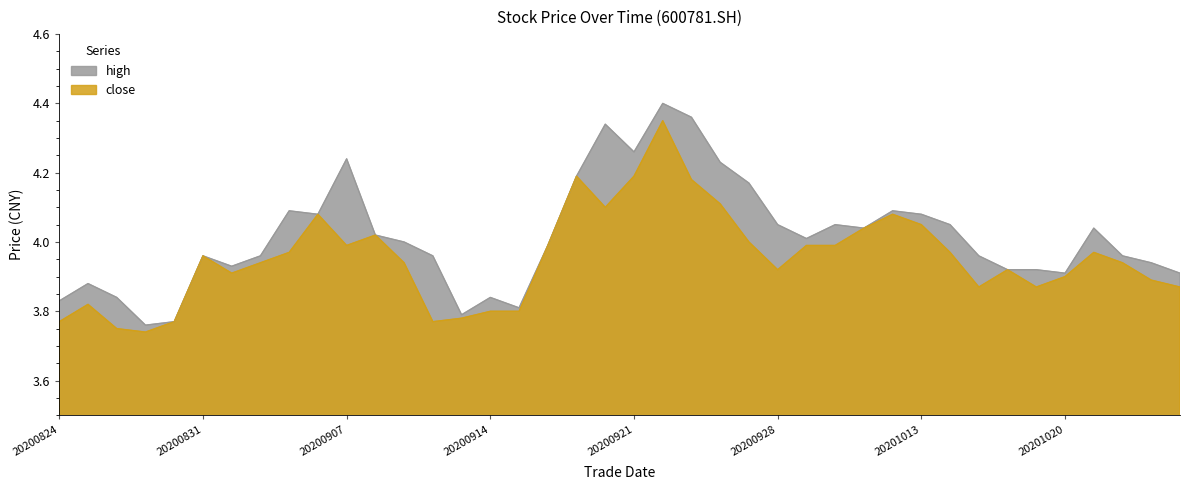

Which series has the largest total across all categories?

high